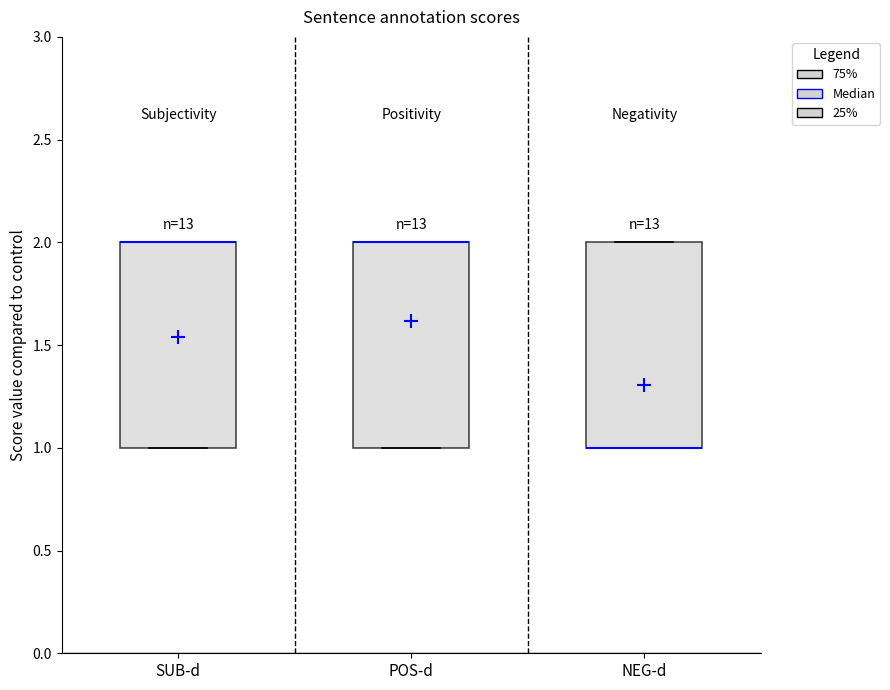

Where is the lower edge of the box for SUB-d on the y-axis? The values are not printed on the chart, so give them approximately, as read against the axis.

1